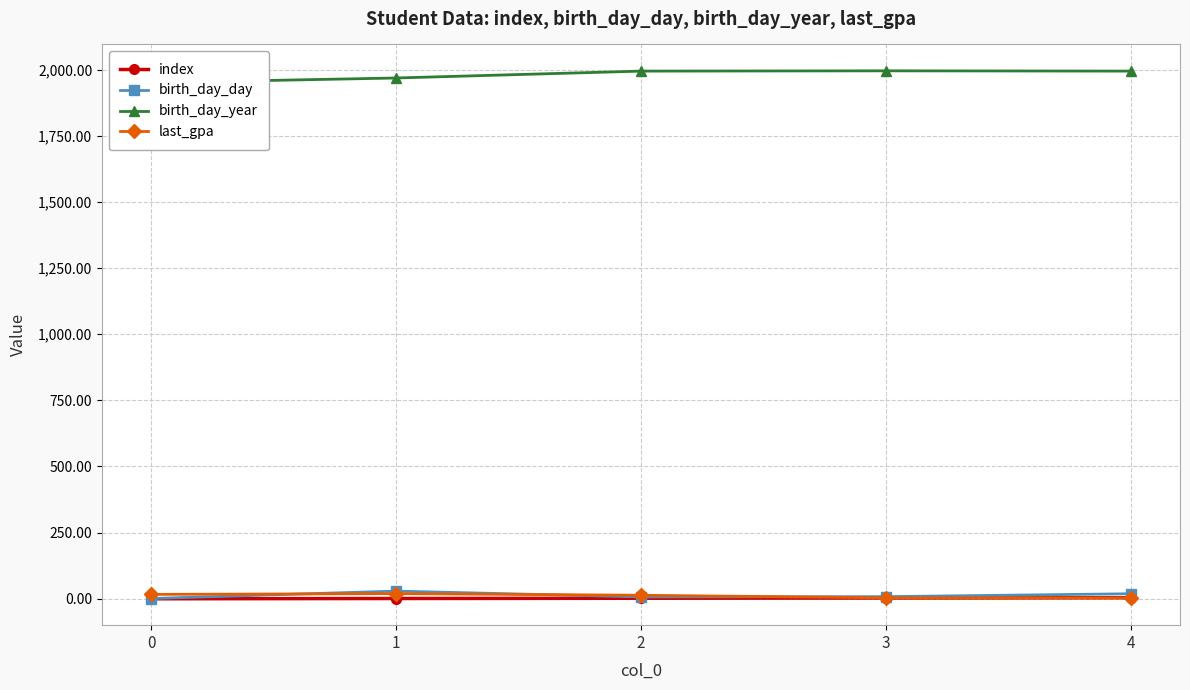

Count the number of categories in the chart.

5